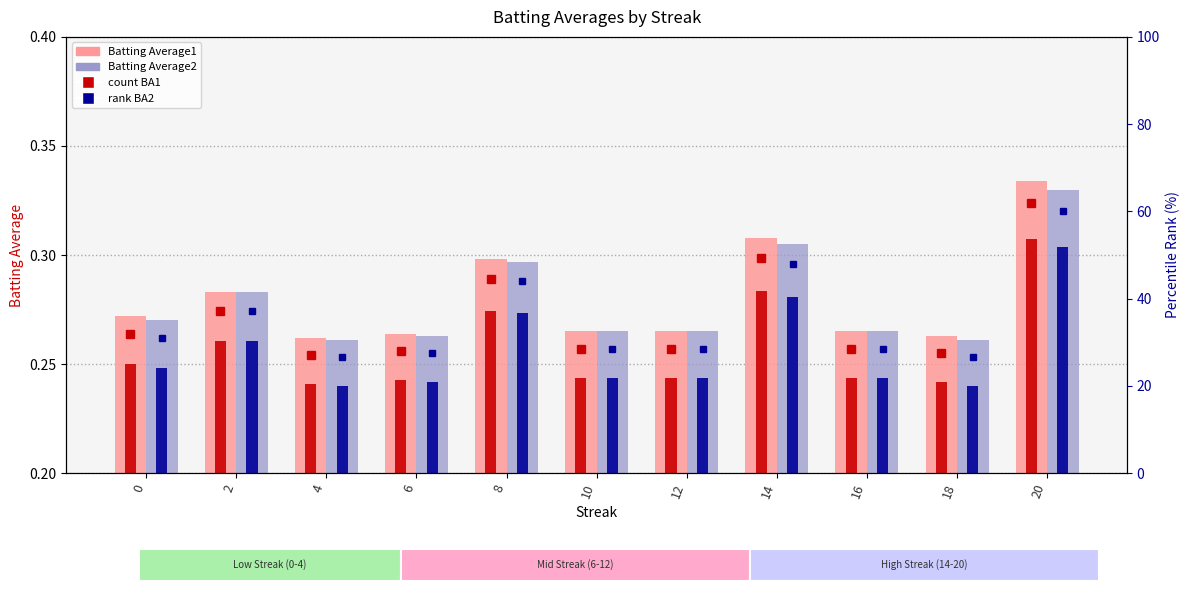

Reading left to right, what are all the values shown in this chart?

Batting Average1: 0=0.3	2=0.3	4=0.3	6=0.3	8=0.3	10=0.3	12=0.3	14=0.3	16=0.3	18=0.3	20=0.3
Batting Average2: 0=0.3	2=0.3	4=0.3	6=0.3	8=0.3	10=0.3	12=0.3	14=0.3	16=0.3	18=0.3	20=0.3